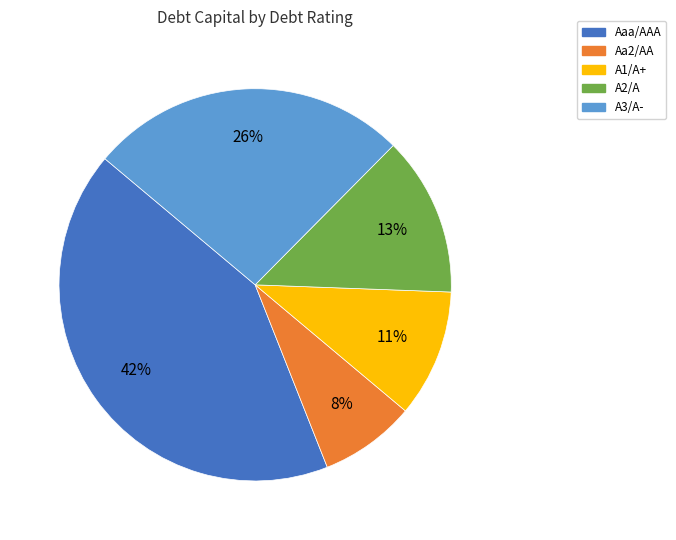

Is A1/A+ the majority of the pie?

No